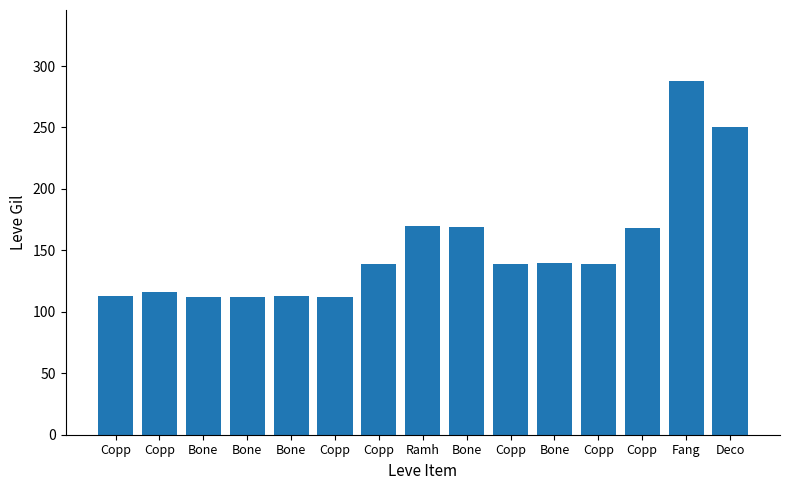

How many bars are there in total?

15